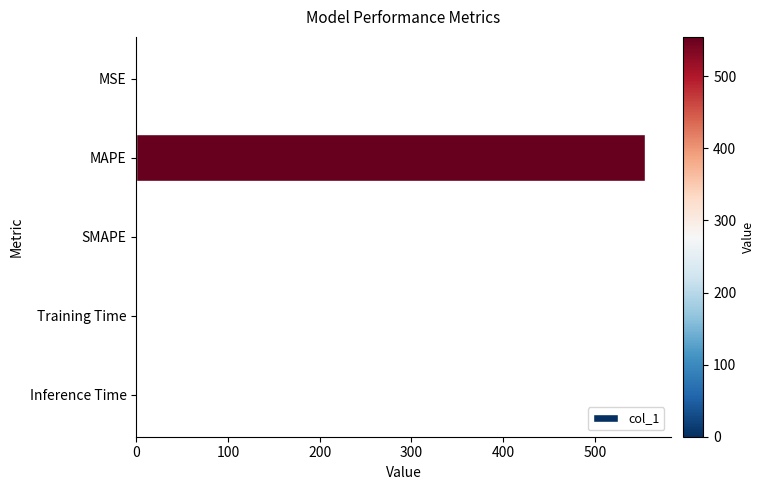

True or false: the data shows -186.1 at SMAPE.

False